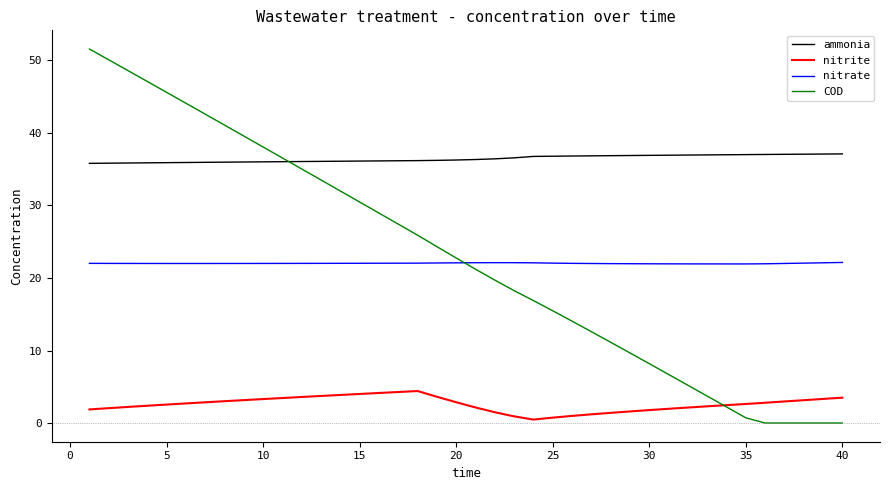

How many categories are shown in the chart?

40